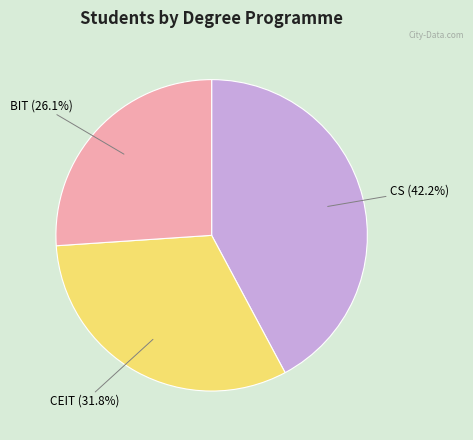

Is there a majority slice in this chart?

No